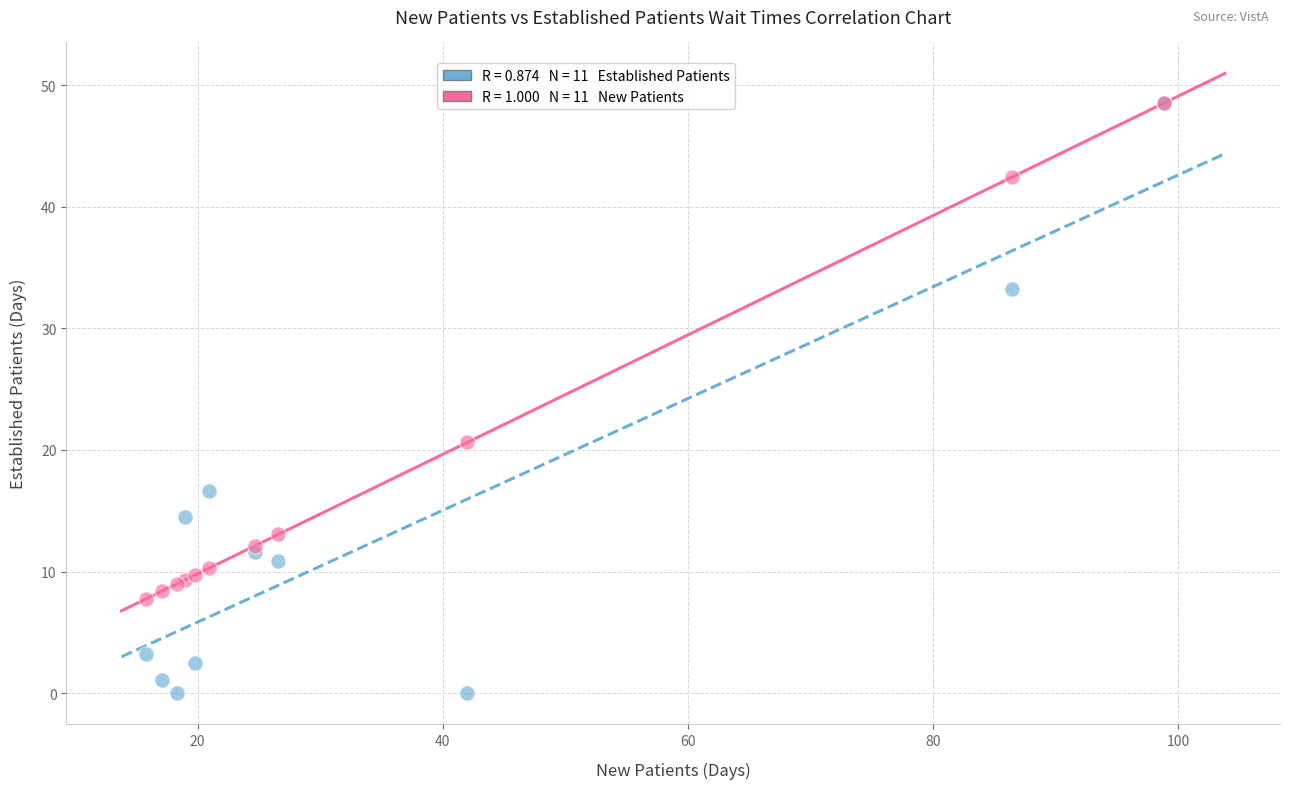

Across all series, what Y value is closest to 24?

20.6